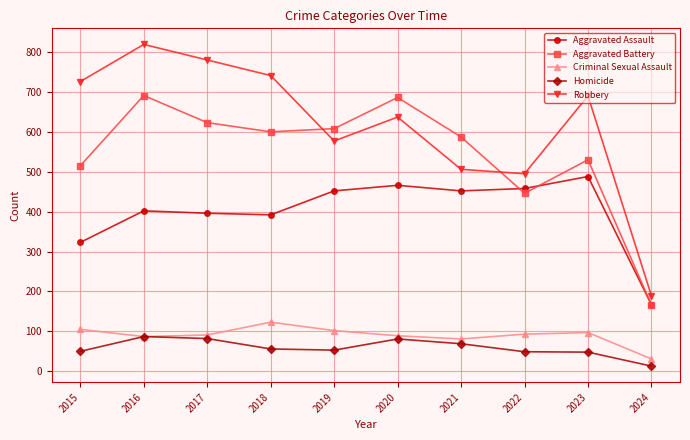

What is the sum of the Aggravated Battery values at 2019 and 2024?

774